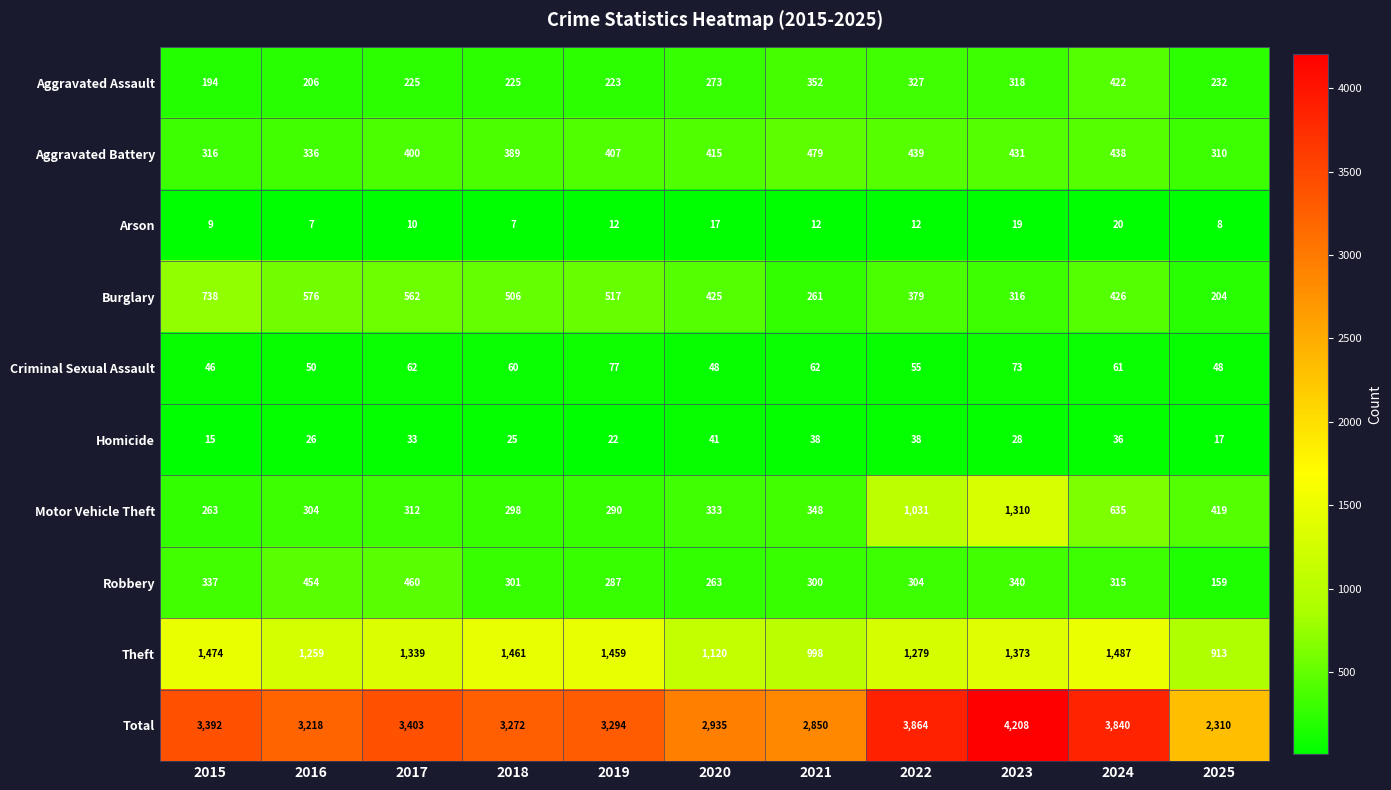

The Motor Vehicle Theft series shows 312 at 2017. True or false?

True